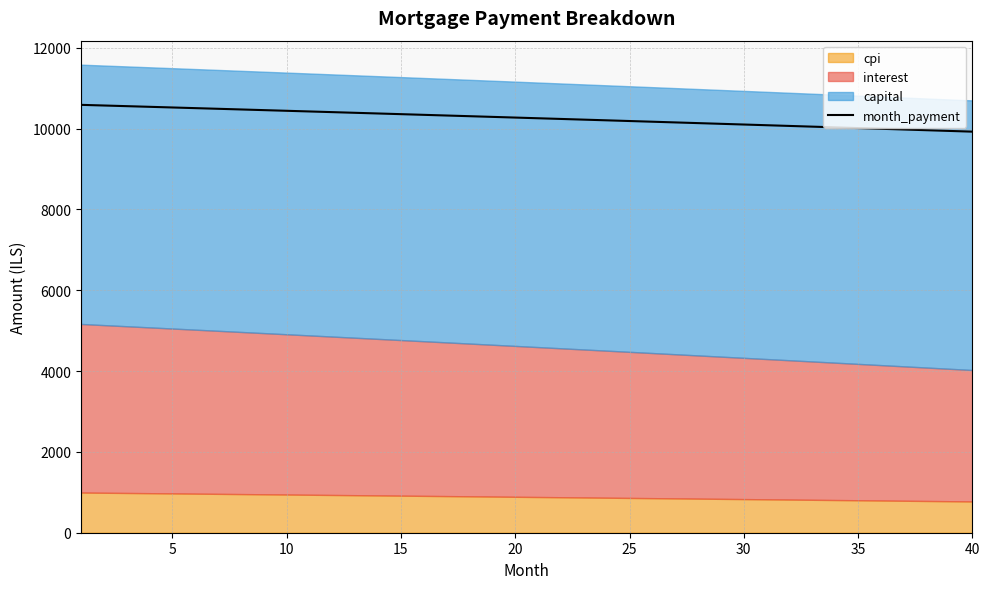

Between 21 and 26, which is larger?

21